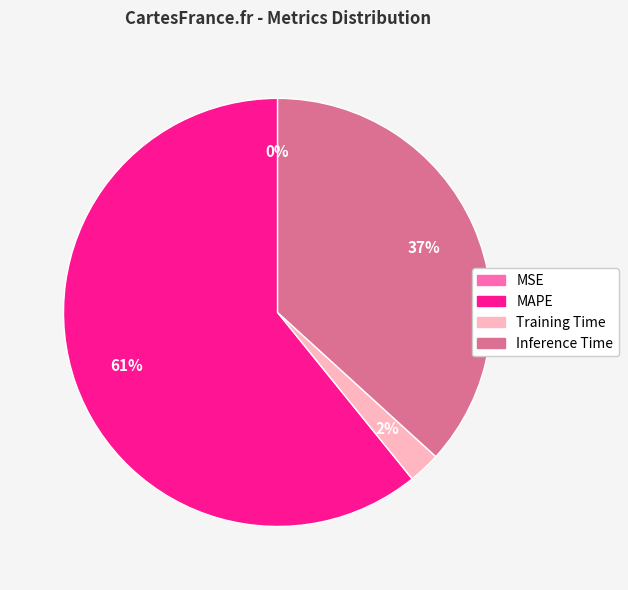

Is there any slice that represents more than half of the pie?

Yes